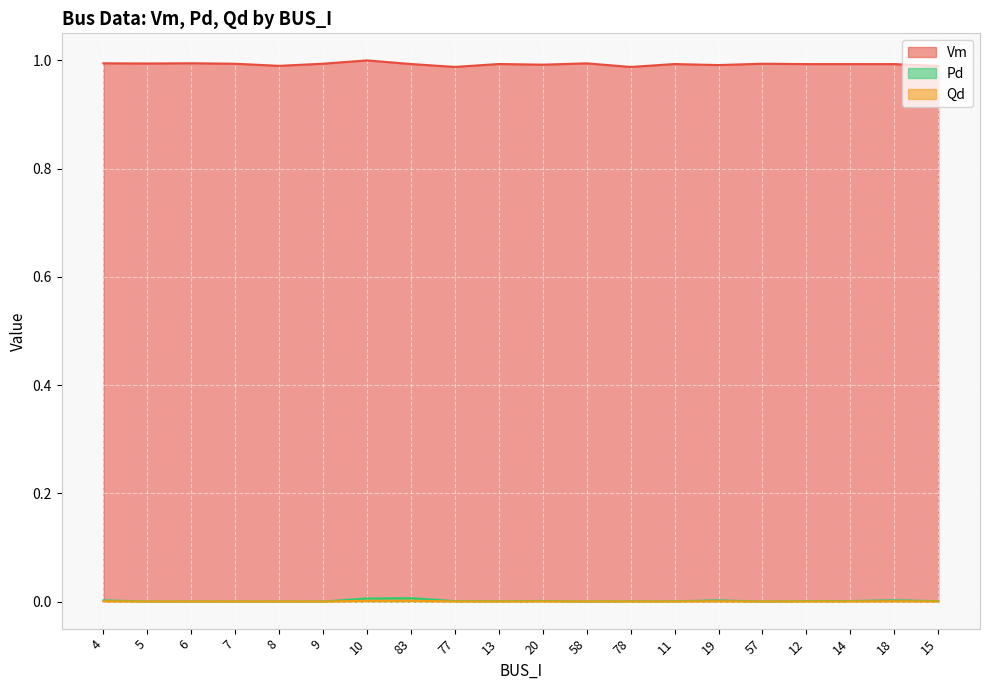

At which label is Qd closest to 0?

5